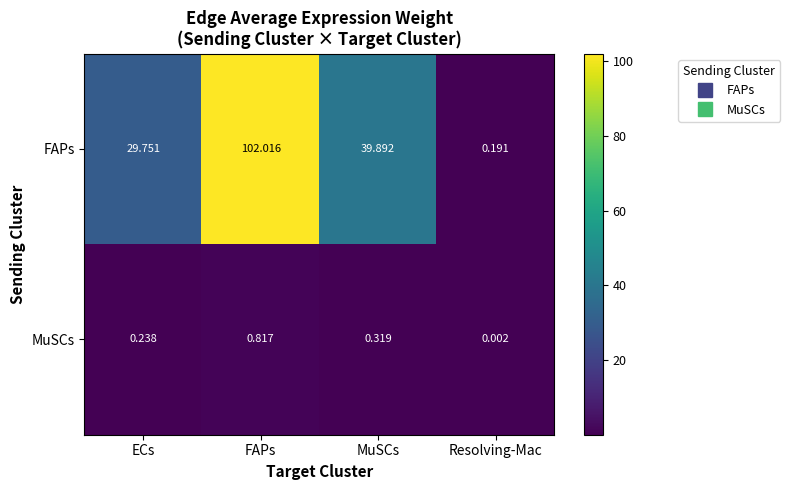

Is the value of MuSCs at MuSCs greater than the value of FAPs at ECs?

No